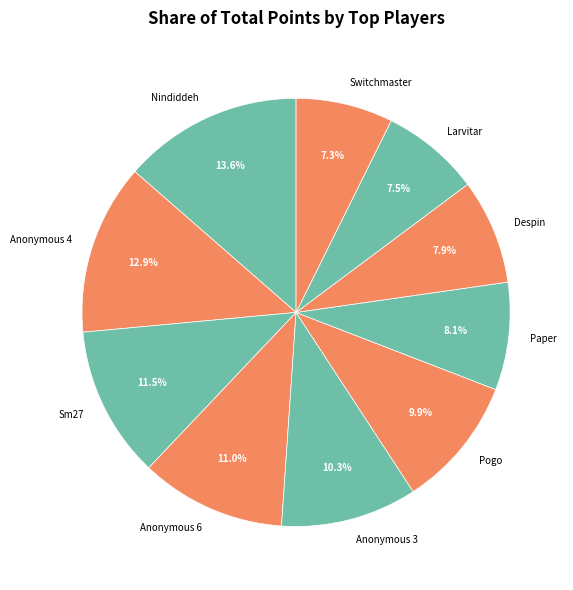

What is the largest slice in the pie chart?

Nindiddeh